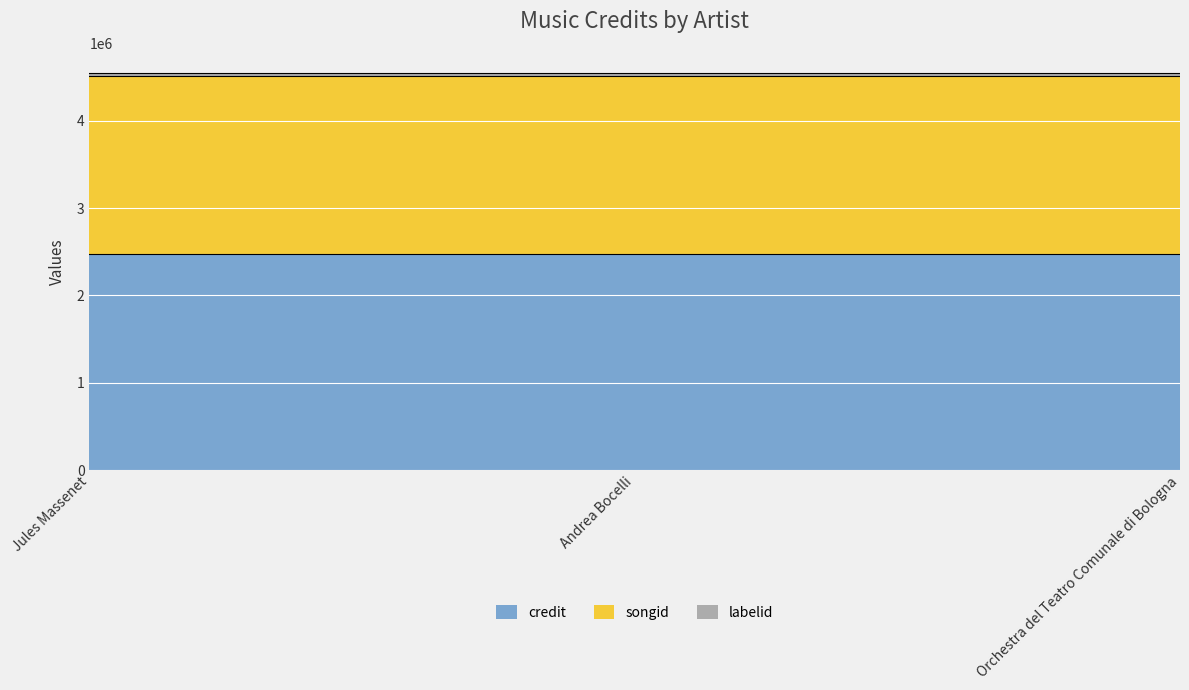

What is the value of the labelid point at the 3rd from the left?

36314